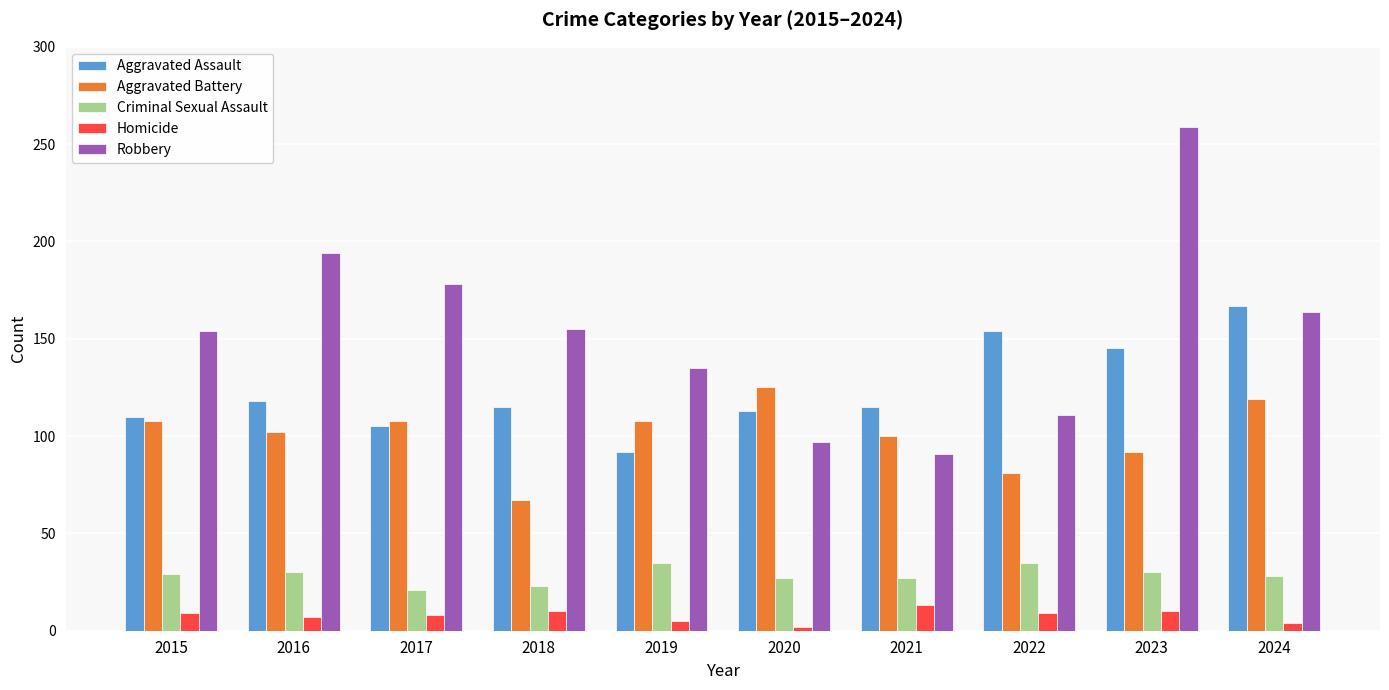

Rank the series by their maximum value, from highest to lowest.

Robbery, Aggravated Assault, Aggravated Battery, Criminal Sexual Assault, Homicide